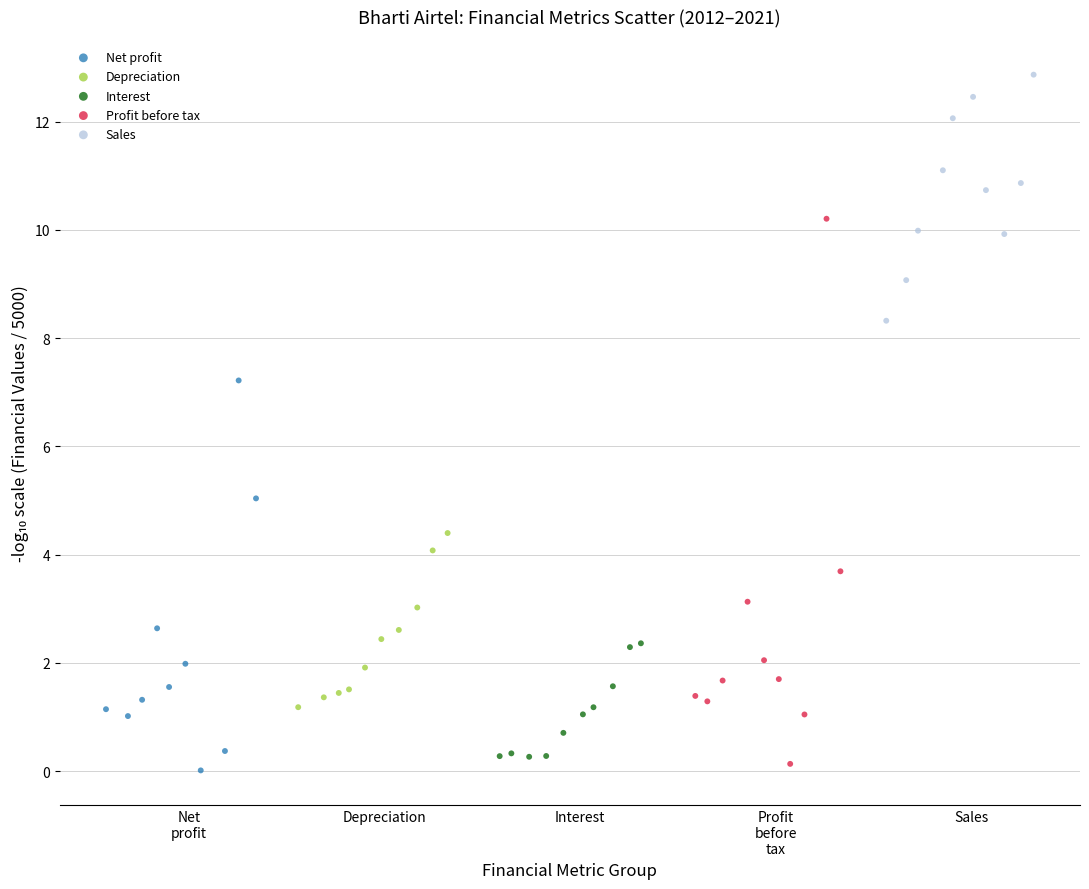

Which series reaches the maximum Y coordinate?

Sales